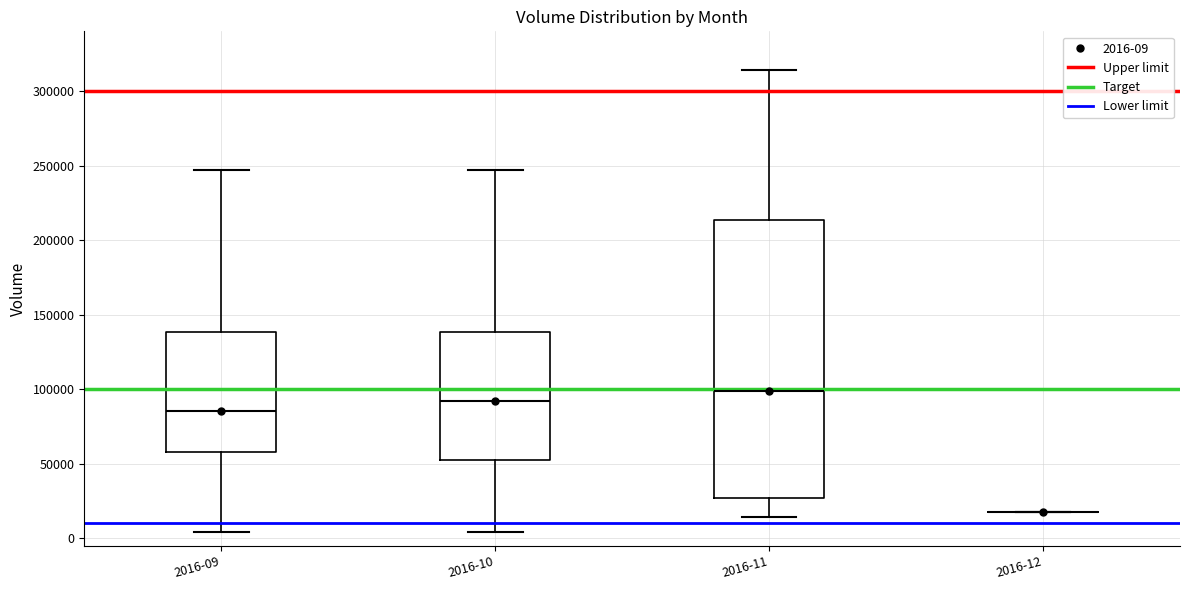

Reading left to right, read every box against the y-axis: the position of its median line, the range the box covers, and the ends of its whiskers. The values are not printed on the chart, so give them approximately, as read against the axis.

2016-09: median 85000, box 60000 to 140000, whiskers 5000 to 245000
2016-10: median 90000, box 50000 to 140000, whiskers 5000 to 245000
2016-11: median 100000, box 25000 to 215000, whiskers 15000 to 315000
2016-12: box collapsed to a line at 20000, whiskers 20000 to 20000